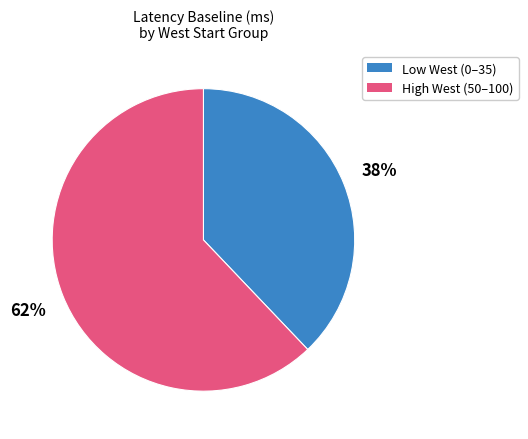

To the nearest percent, what is the difference between the largest and smallest slice percentages?

24%